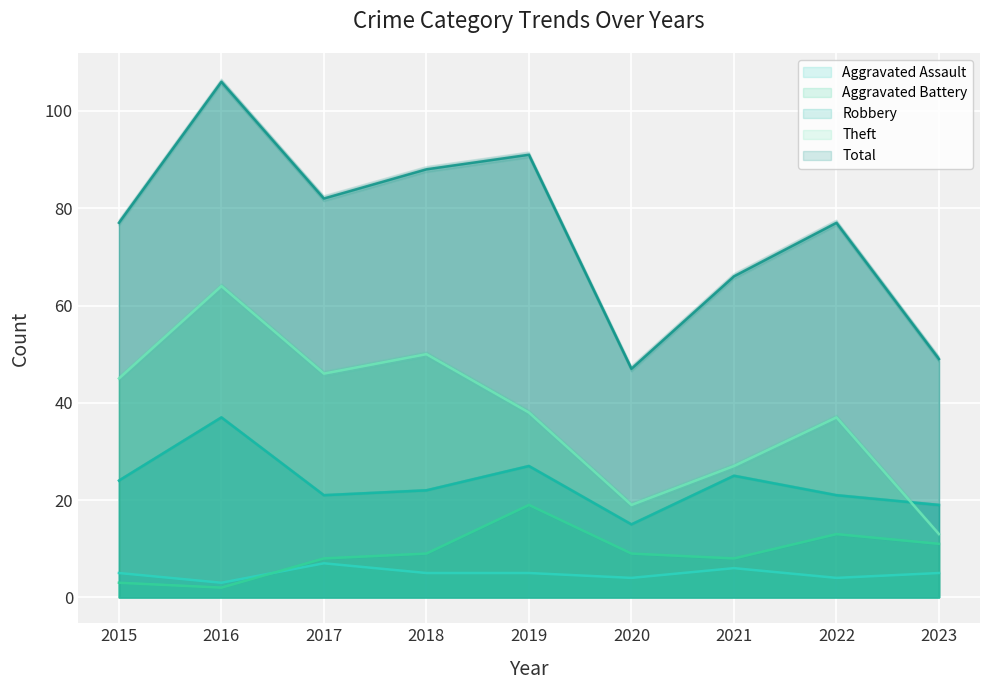

At which label does Total first exceed 76?

2015